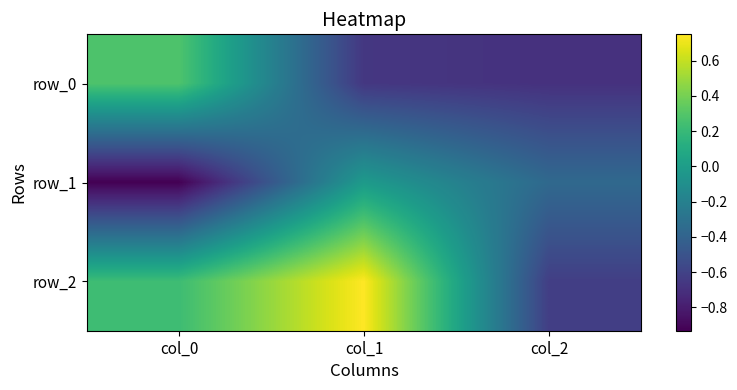

What is the difference between the maximum and minimum values in the row_0 series?

1.0